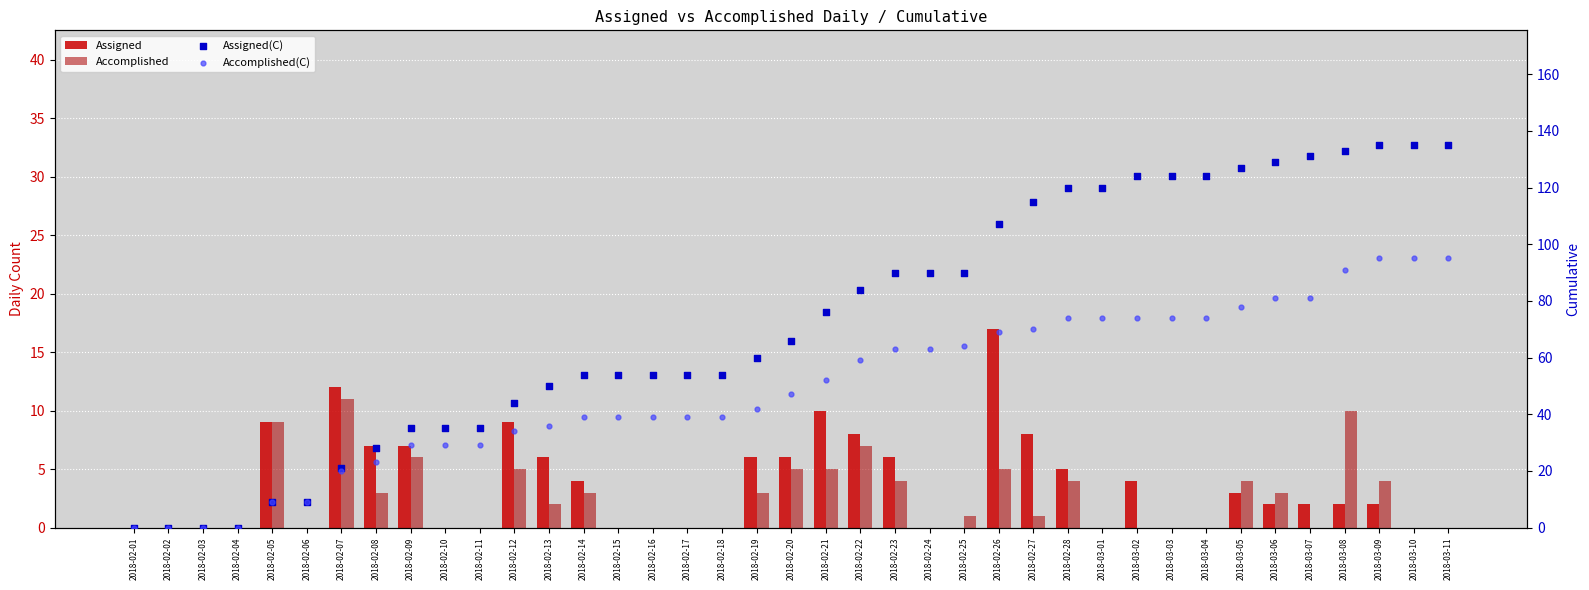

Which series reaches the maximum Y coordinate?

Assigned(C)